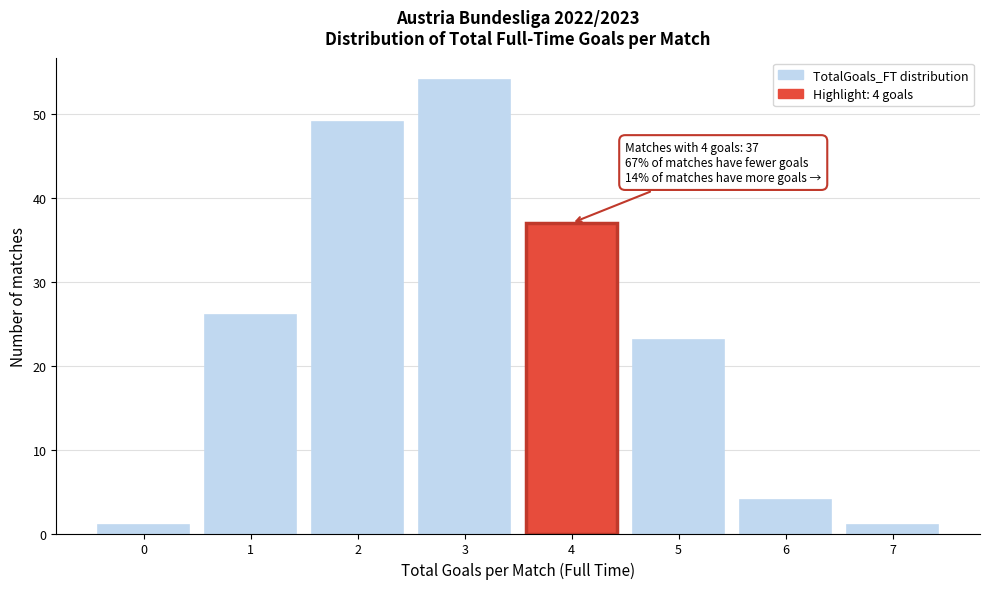

Reading left to right, transcribe all the data shown in this chart.

1	26	49	54	37	23	4	1